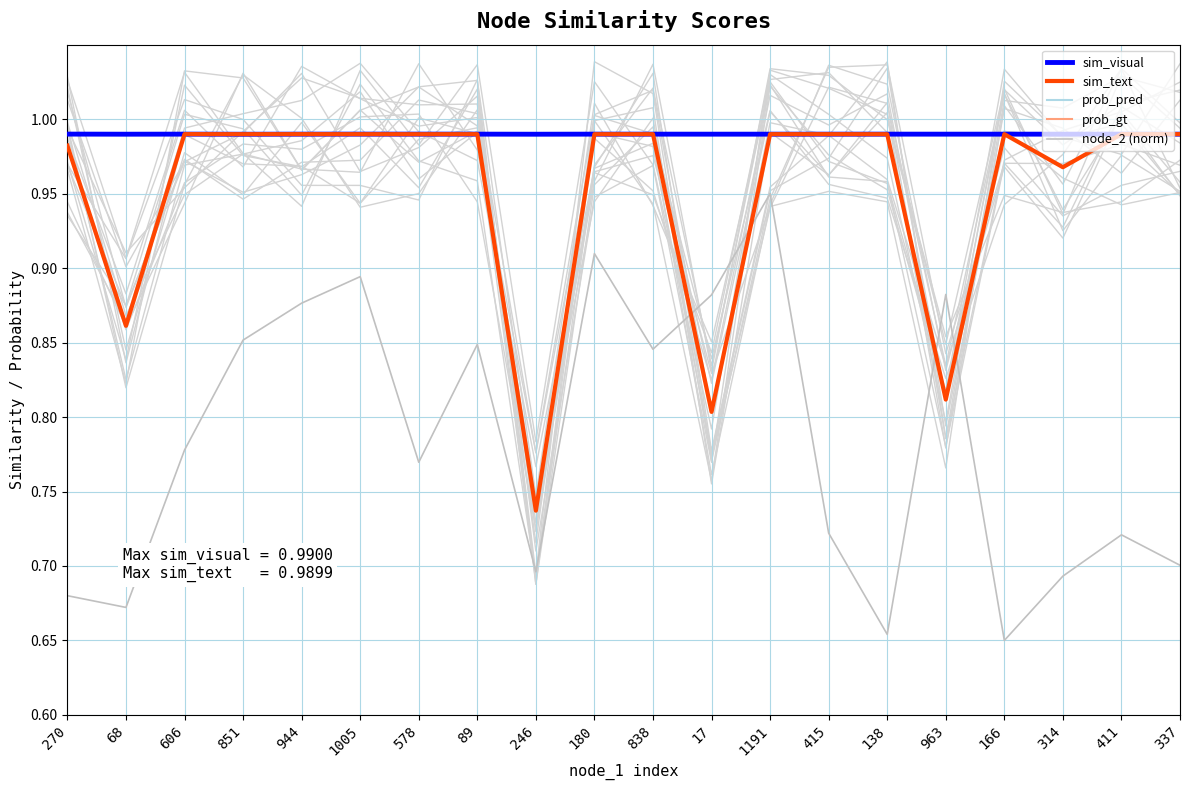

Is this an area chart (filled region under the line)?

No